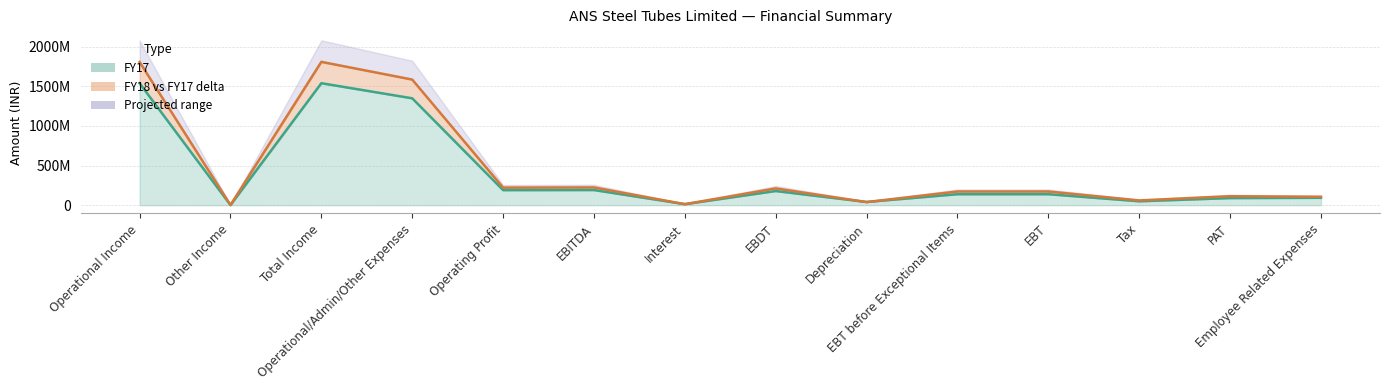

How many values in the FY18 series are below 172311000?

6